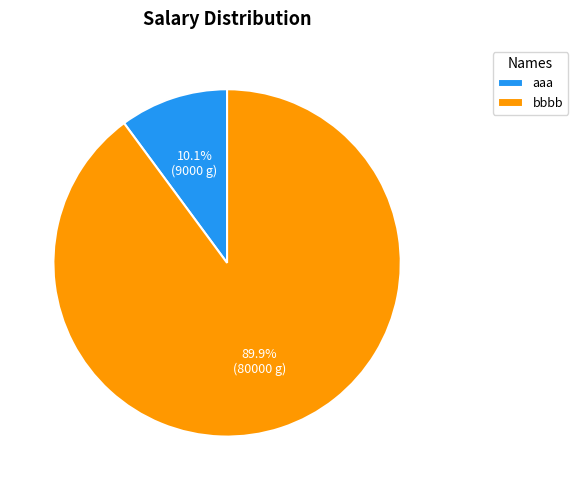

Rank the categories by value from lowest to highest.

aaa, bbbb